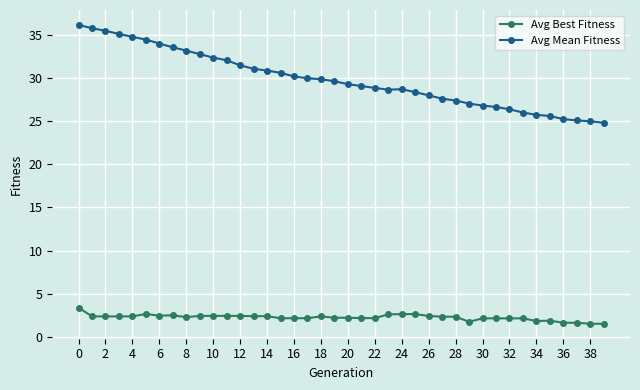

What is the smallest value displayed?

1.5